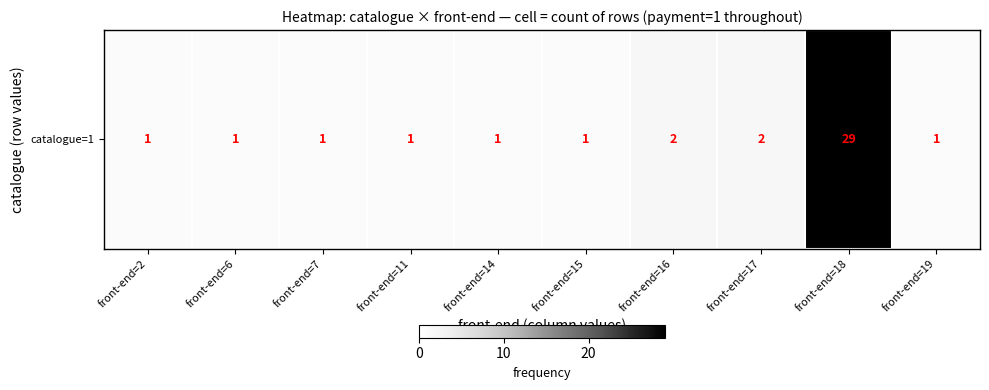

What is the change in value from front-end=7 to front-end=18?

+28